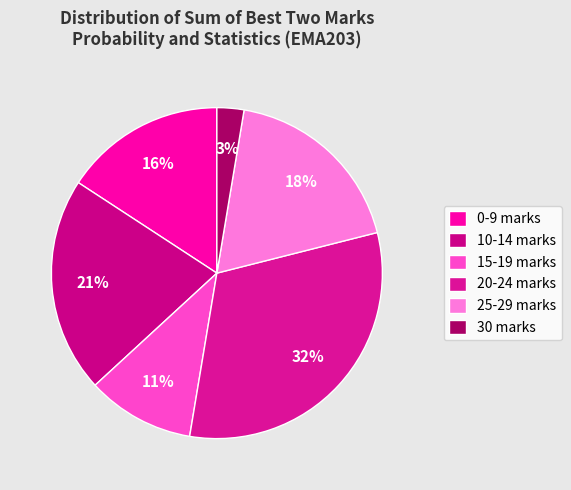

Which category has the biggest portion of the pie?

20-24